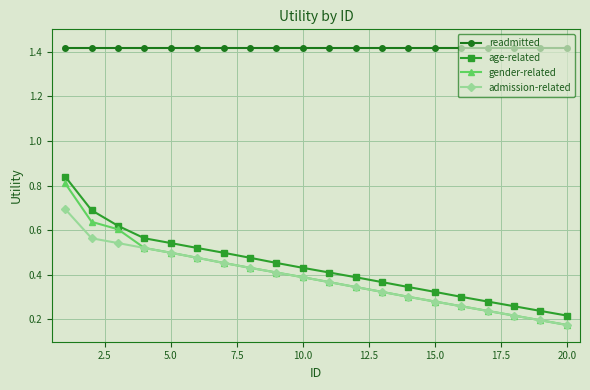

Which series has the widest spread of values?

gender-related